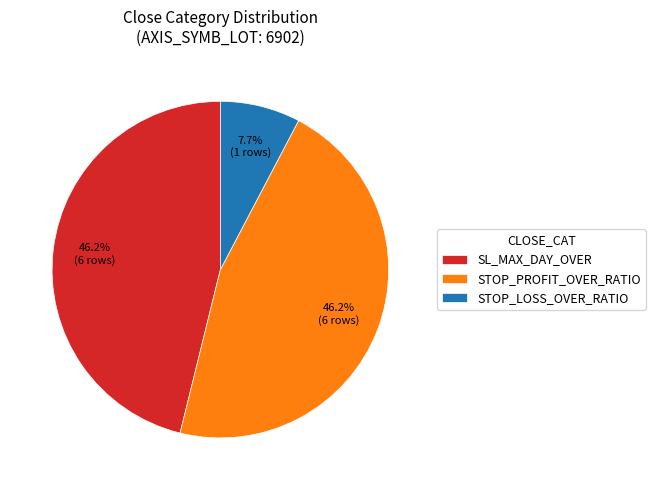

The STOP_PROFIT_OVER_RATIO slice represents 46% of the pie. True or false?

True